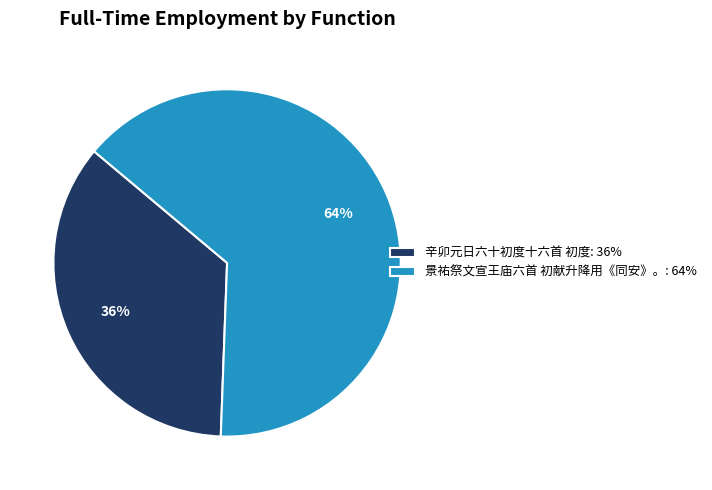

Count the number of slices in the pie.

2